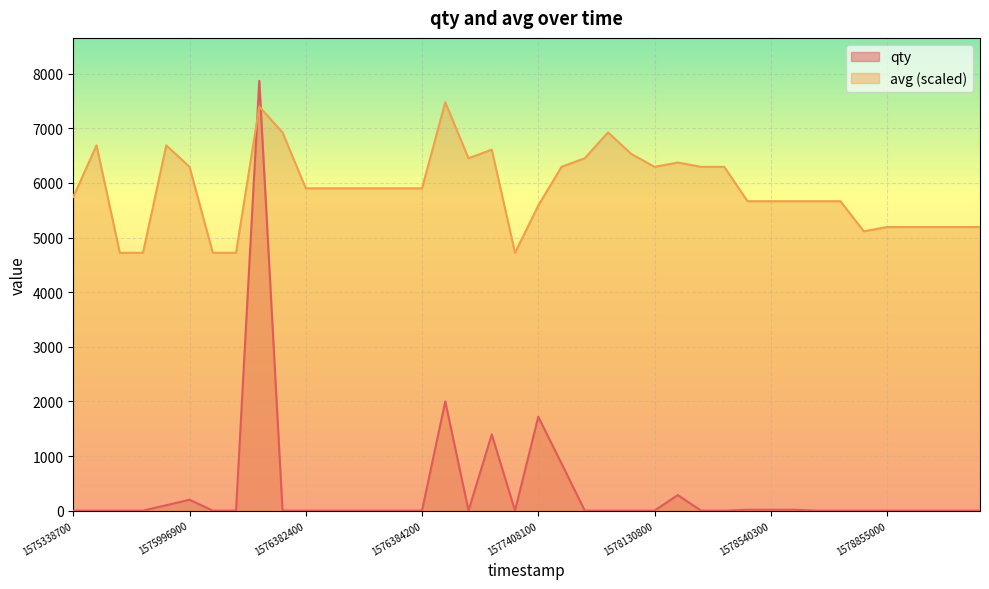

After their last crossing, which series has the higher values: avg or qty?

avg